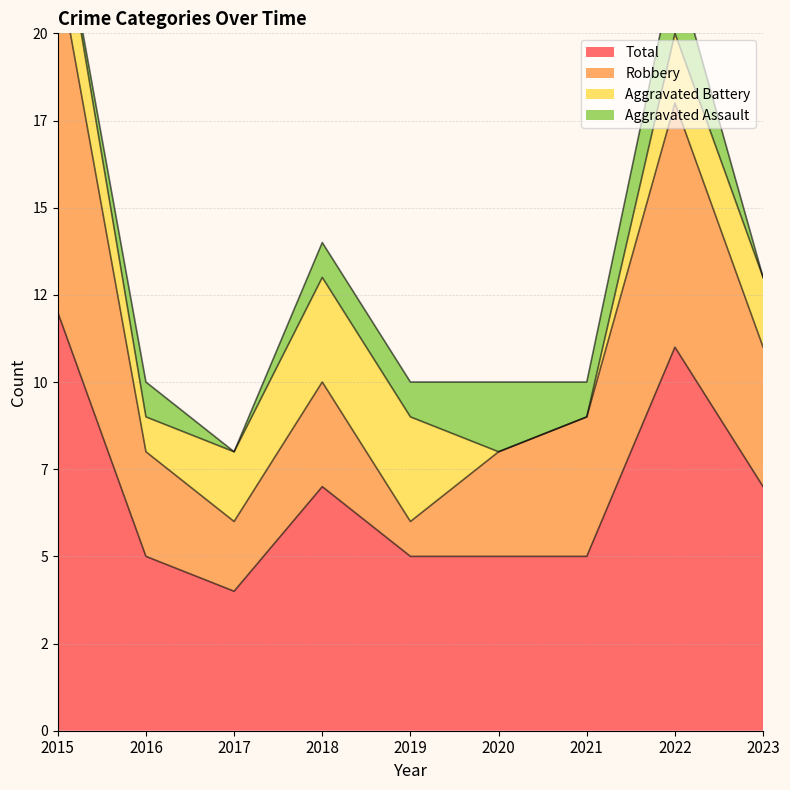

What is the spread (max minus min) of values at 2016?

4